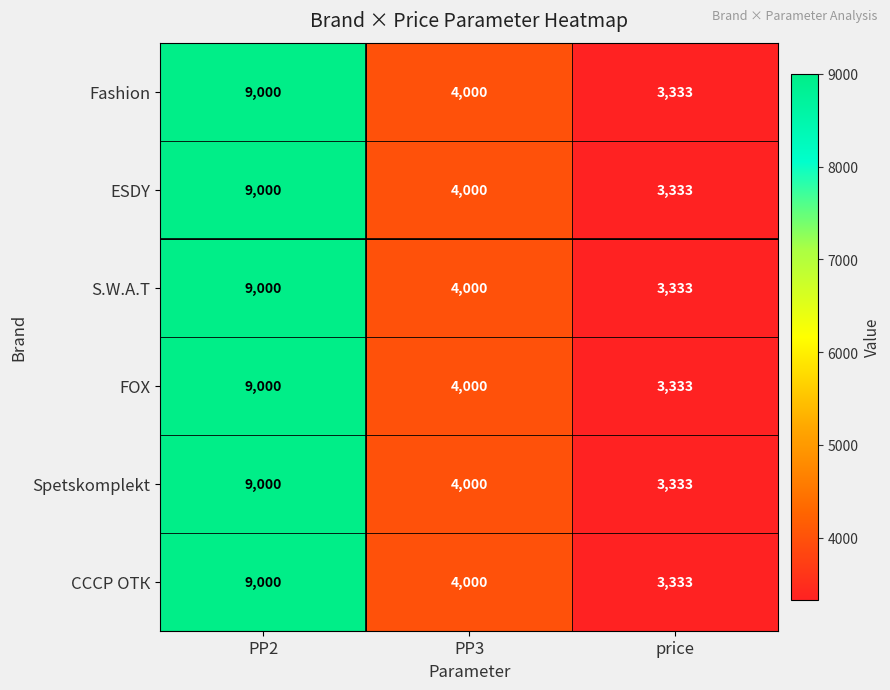

At which label does FOX reach its peak?

PP2